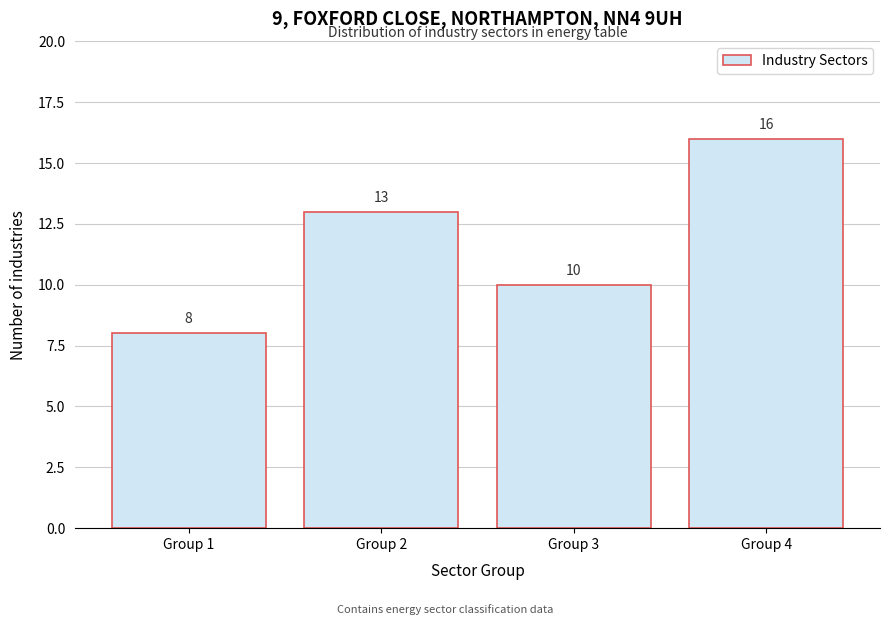

Reading left to right, extract all data points from this chart.

8	13	10	16